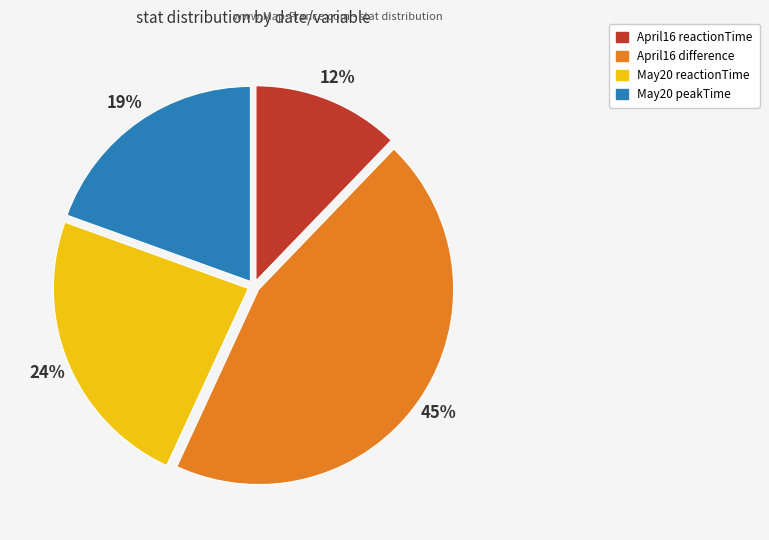

Count the number of slices in the pie.

4